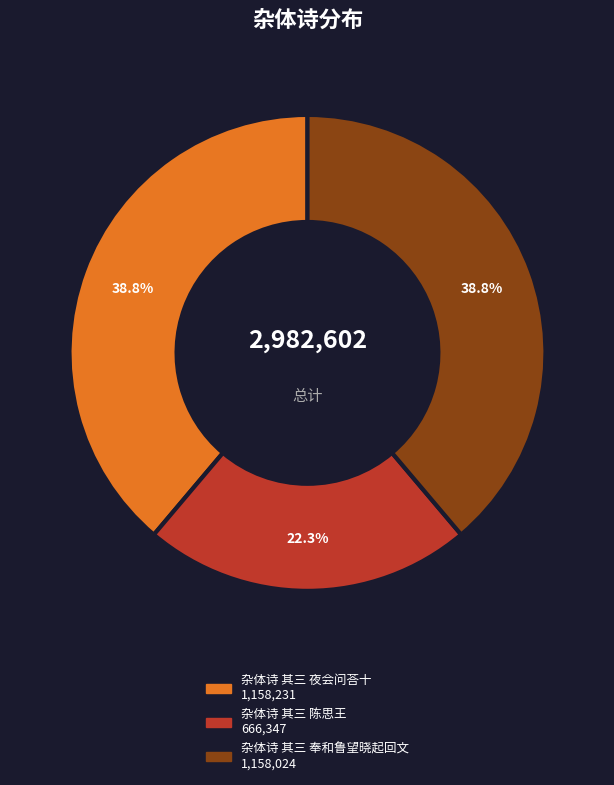

What is the smallest slice in the pie chart?

杂体诗 其三 陈思王